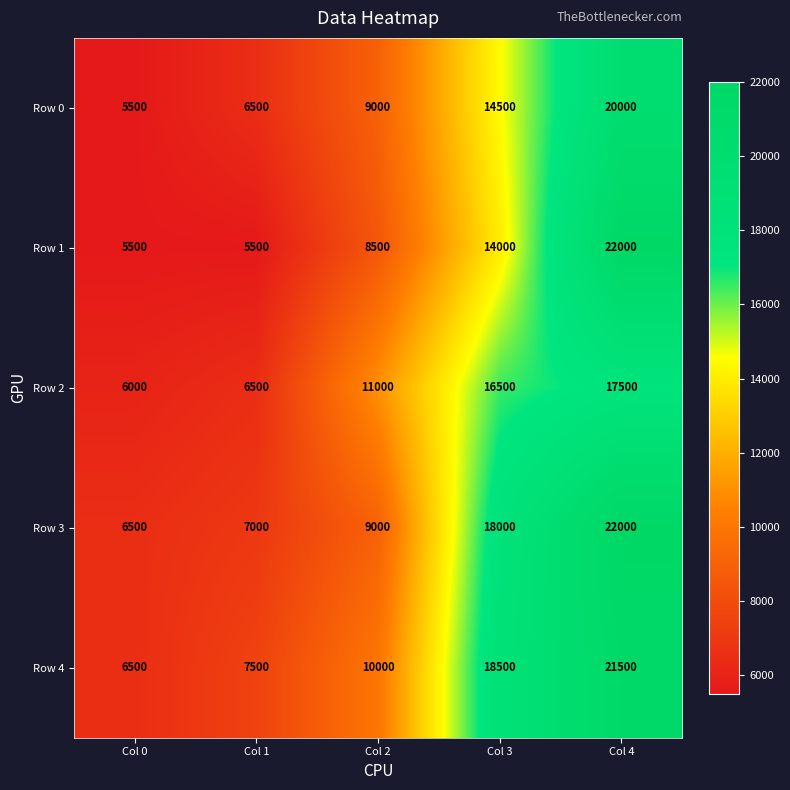

Rank the categories by Row 0 value from lowest to highest.

Col 0, Col 1, Col 2, Col 3, Col 4